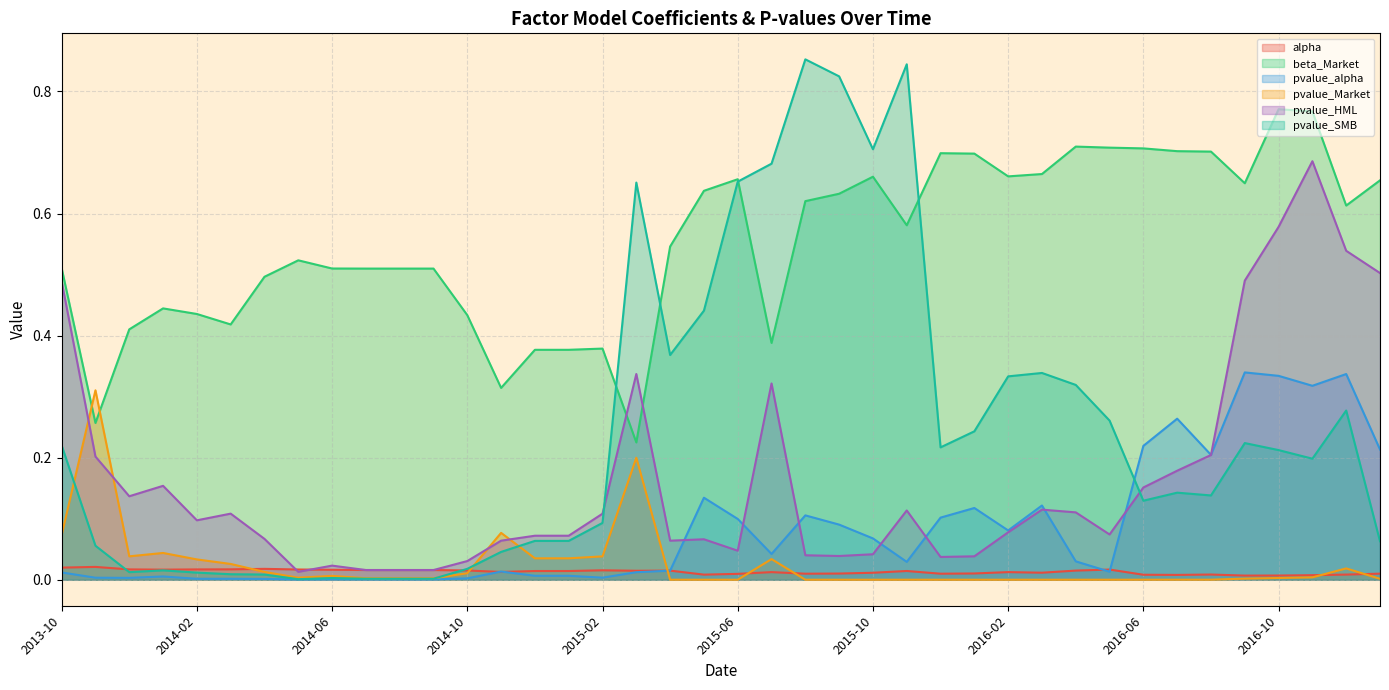

Between 2016-05 and 2016-11, which series saw the biggest shift?

pvalue_HML